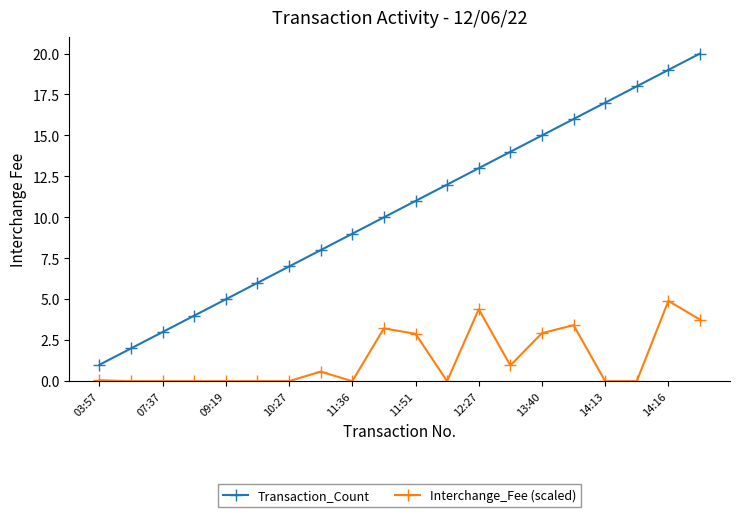

What is the value of the Interchange_Fee (scaled) point at the 20th from the left?

3.8